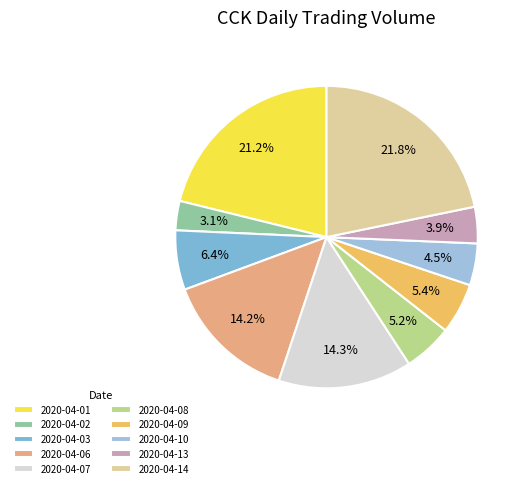

Count the number of slices in the pie.

10